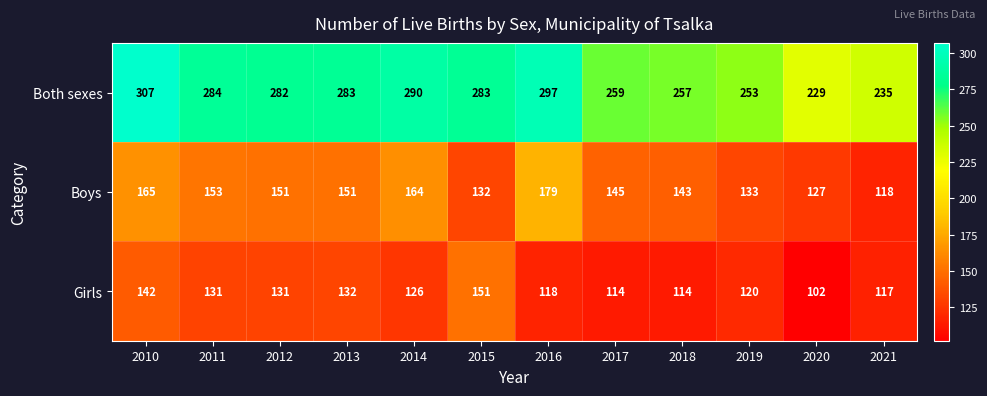

At which label does Both sexes first exceed 283?

2010